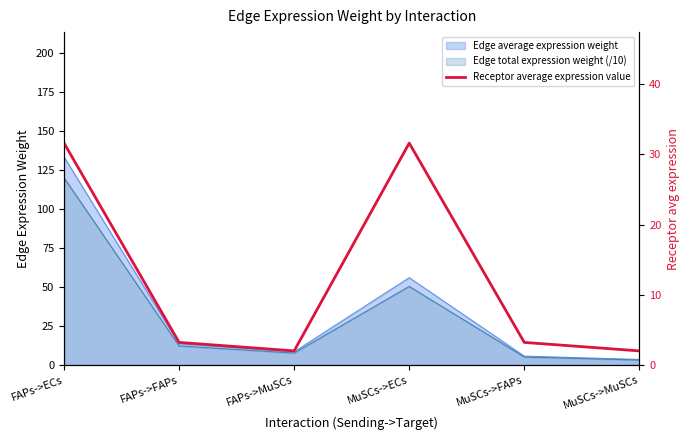

How many lines are shown in the chart?

1